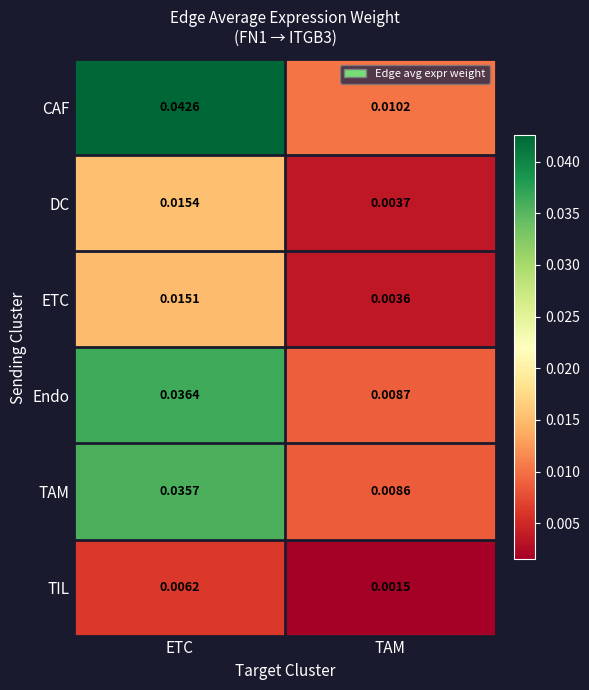

At which category does the chart reach its minimum across all series?

TAM